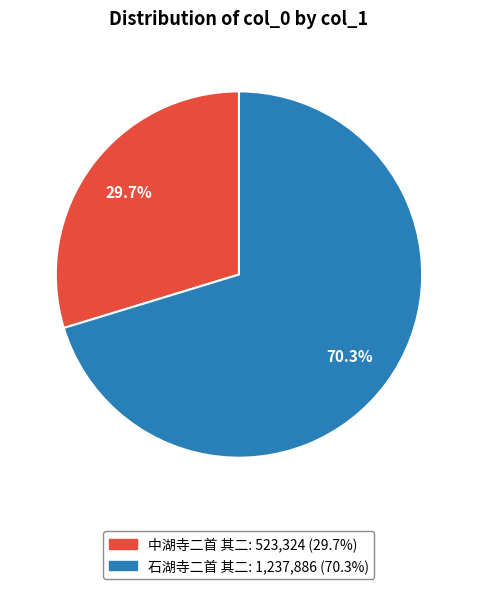

To the nearest percent, what percentage of the pie is 中湖寺二首 其二?

30%